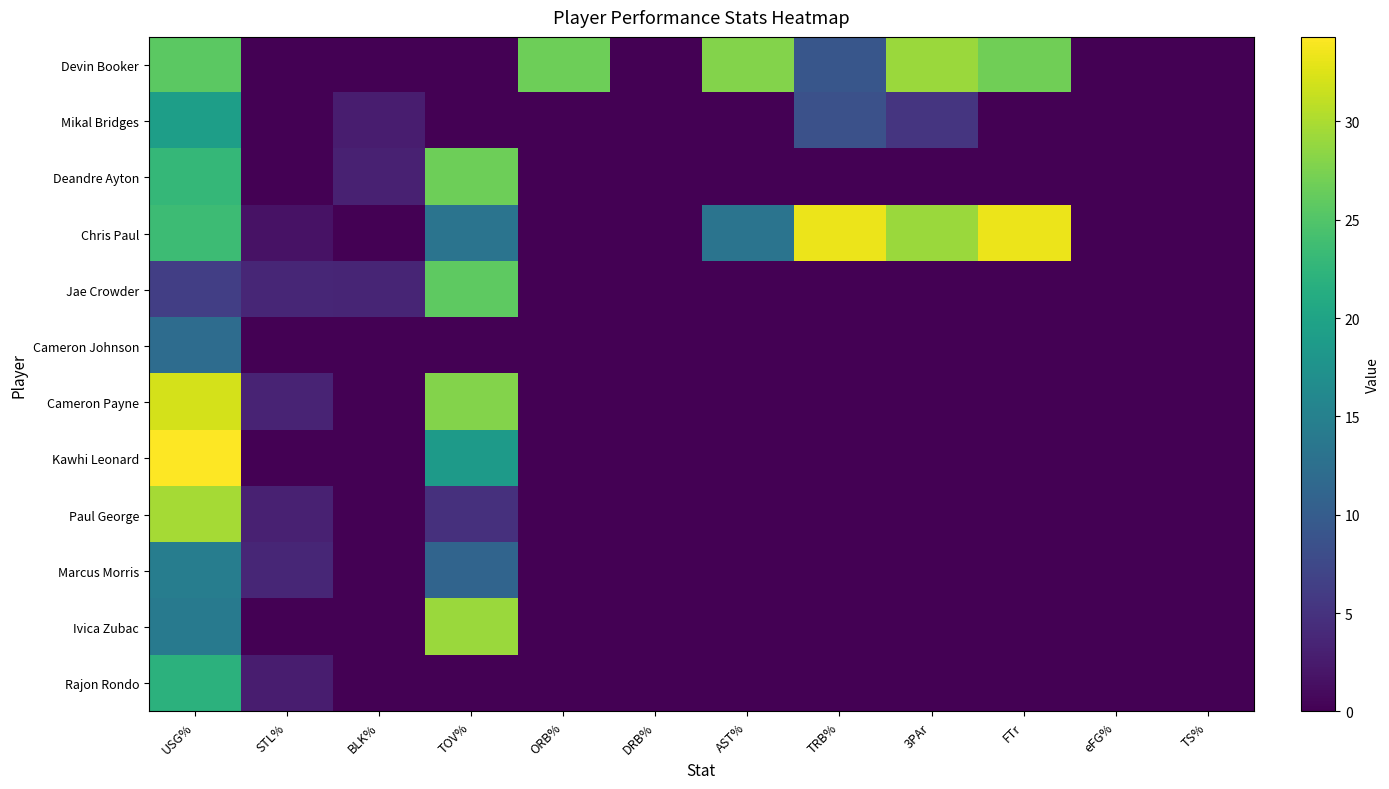

Reading right to left, transcribe all the data shown in this chart.

Devin Booker: TS%=0.0	eFG%=0.0	FTr=26.9	3PAr=29.1	TRB%=9.2	AST%=27.9	DRB%=0.0	ORB%=26.7	TOV%=0.0	BLK%=0.0	STL%=0.0	USG%=25.6
Mikal Bridges: TS%=0.0	eFG%=0.0	FTr=0.0	3PAr=5.3	TRB%=8.5	AST%=0.0	DRB%=0.0	ORB%=0.0	TOV%=0.0	BLK%=2.8	STL%=0.0	USG%=19.2
Deandre Ayton: TS%=0.0	eFG%=0.0	FTr=0.0	3PAr=0.0	TRB%=0.0	AST%=0.0	DRB%=0.0	ORB%=0.0	TOV%=26.7	BLK%=3.2	STL%=0.0	USG%=22.8
Chris Paul: TS%=0.0	eFG%=0.0	FTr=33.3	3PAr=29.1	TRB%=33.3	AST%=13.2	DRB%=0.0	ORB%=0.0	TOV%=13.2	BLK%=0.0	STL%=1.7	USG%=23.5
Jae Crowder: TS%=0.0	eFG%=0.0	FTr=0.0	3PAr=0.0	TRB%=0.0	AST%=0.0	DRB%=0.0	ORB%=0.0	TOV%=25.8	BLK%=3.5	STL%=3.7	USG%=6.4
Cameron Johnson: TS%=0.0	eFG%=0.0	FTr=0.0	3PAr=0.0	TRB%=0.0	AST%=0.0	DRB%=0.0	ORB%=0.0	TOV%=0.0	BLK%=0.0	STL%=0.0	USG%=12.1
Cameron Payne: TS%=0.0	eFG%=0.0	FTr=0.0	3PAr=0.0	TRB%=0.0	AST%=0.0	DRB%=0.0	ORB%=0.0	TOV%=27.9	BLK%=0.0	STL%=3.4	USG%=32.1
Kawhi Leonard: TS%=0.0	eFG%=0.0	FTr=0.0	3PAr=0.0	TRB%=0.0	AST%=0.0	DRB%=0.0	ORB%=0.0	TOV%=18.7	BLK%=0.0	STL%=0.0	USG%=34.3
Paul George: TS%=0.0	eFG%=0.0	FTr=0.0	3PAr=0.0	TRB%=0.0	AST%=0.0	DRB%=0.0	ORB%=0.0	TOV%=4.8	BLK%=0.0	STL%=3.2	USG%=29.7
Marcus Morris: TS%=0.0	eFG%=0.0	FTr=0.0	3PAr=0.0	TRB%=0.0	AST%=0.0	DRB%=0.0	ORB%=0.0	TOV%=11.1	BLK%=0.0	STL%=3.7	USG%=14.6
Ivica Zubac: TS%=0.0	eFG%=0.0	FTr=0.0	3PAr=0.0	TRB%=0.0	AST%=0.0	DRB%=0.0	ORB%=0.0	TOV%=29.1	BLK%=0.0	STL%=0.0	USG%=14.0
Rajon Rondo: TS%=0.0	eFG%=0.0	FTr=0.0	3PAr=0.0	TRB%=0.0	AST%=0.0	DRB%=0.0	ORB%=0.0	TOV%=0.0	BLK%=0.0	STL%=2.8	USG%=22.1